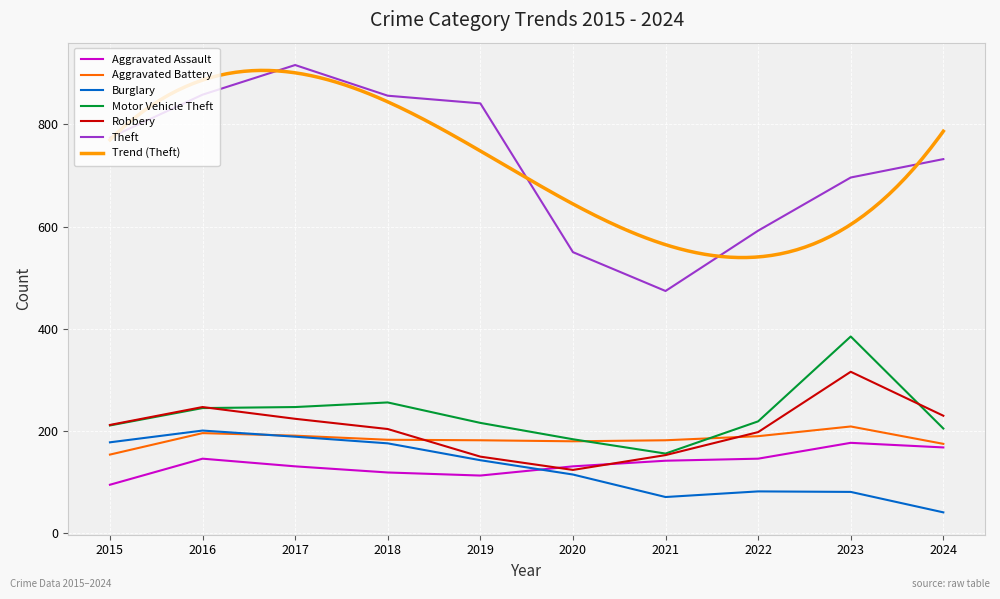

Which category has the highest value in the Theft series?

2017